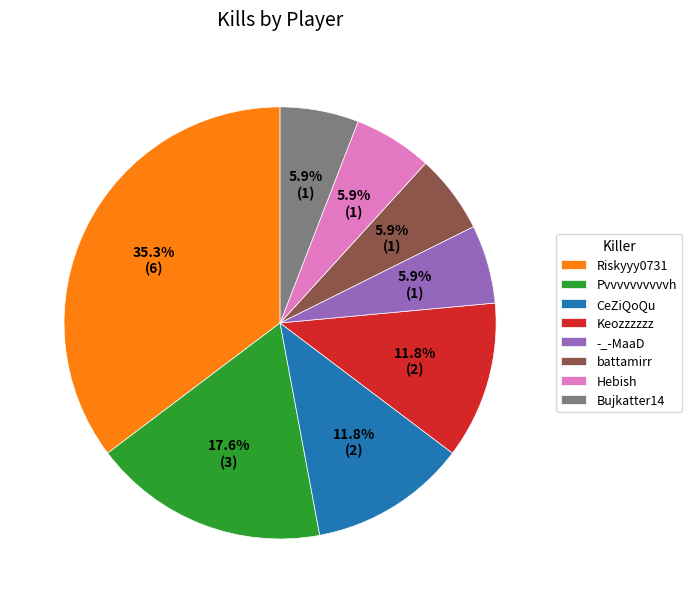

To the nearest percent, what is the combined percentage of Pvvvvvvvvvvh and CeZiQoQu?

29%